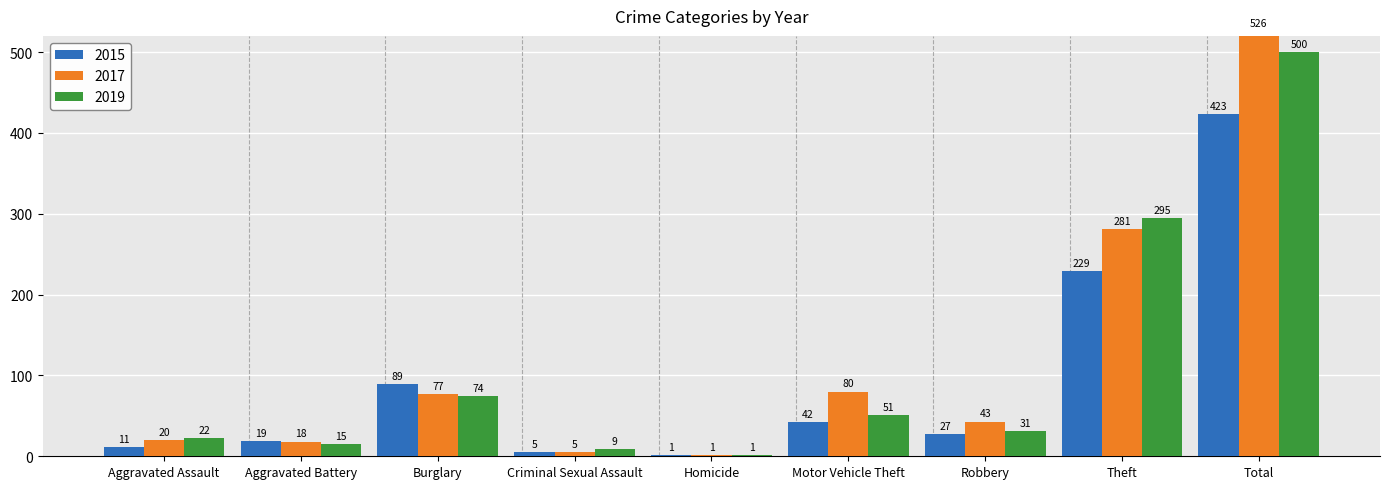

What is the total value across all series at Motor Vehicle Theft?

173